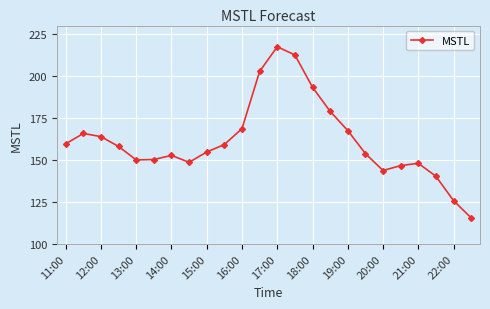

What is the maximum value shown in the chart?

217.4